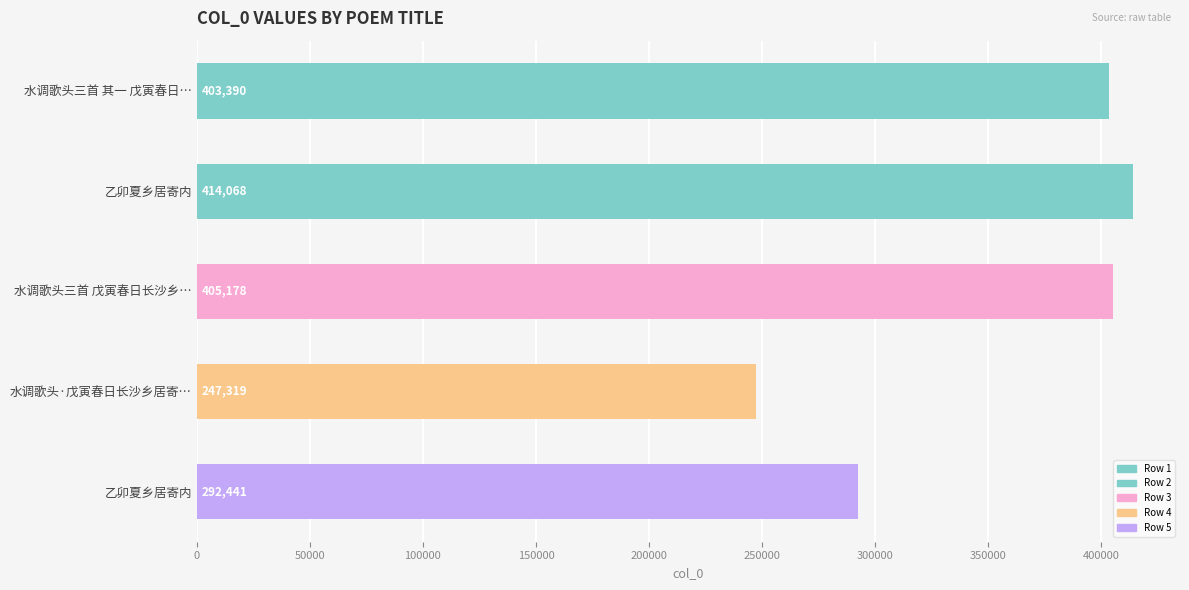

How many data points are less than 403390?

2